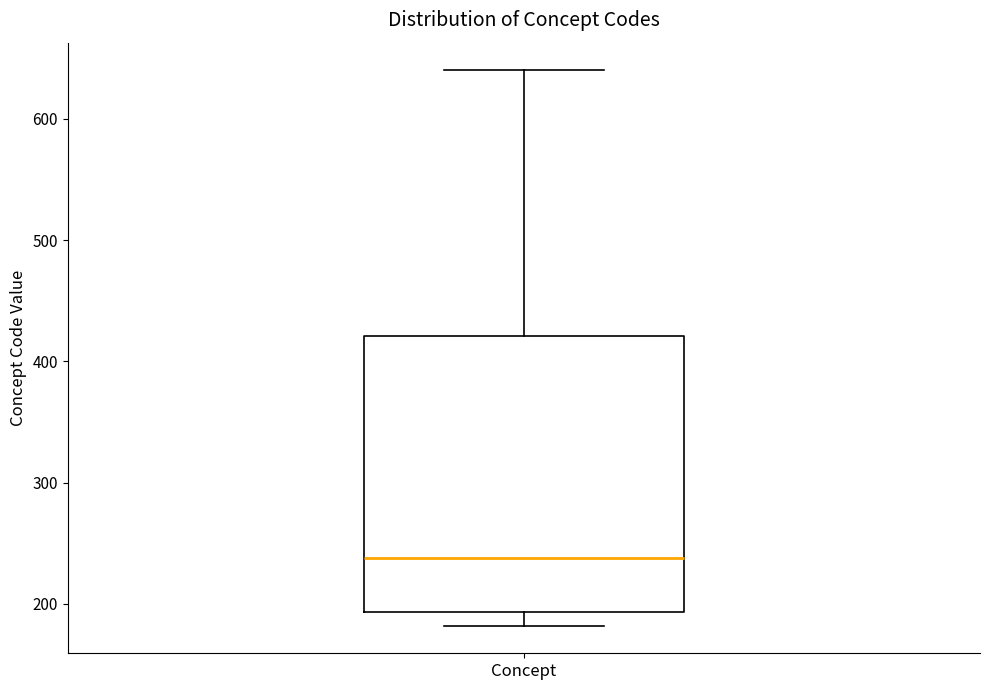

Where is the lower edge of the box for Concept on the y-axis? The values are not printed on the chart, so give them approximately, as read against the axis.

190